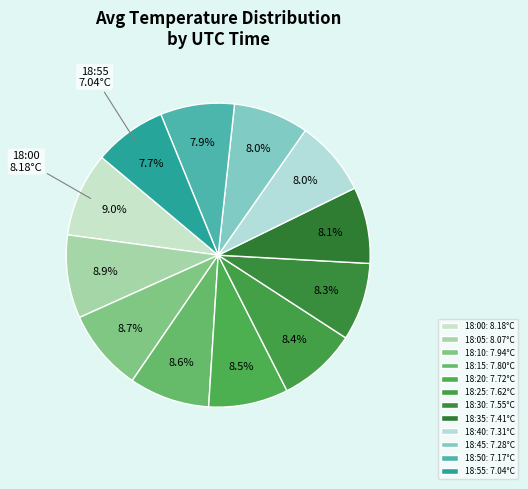

How many segments does this pie chart have?

12